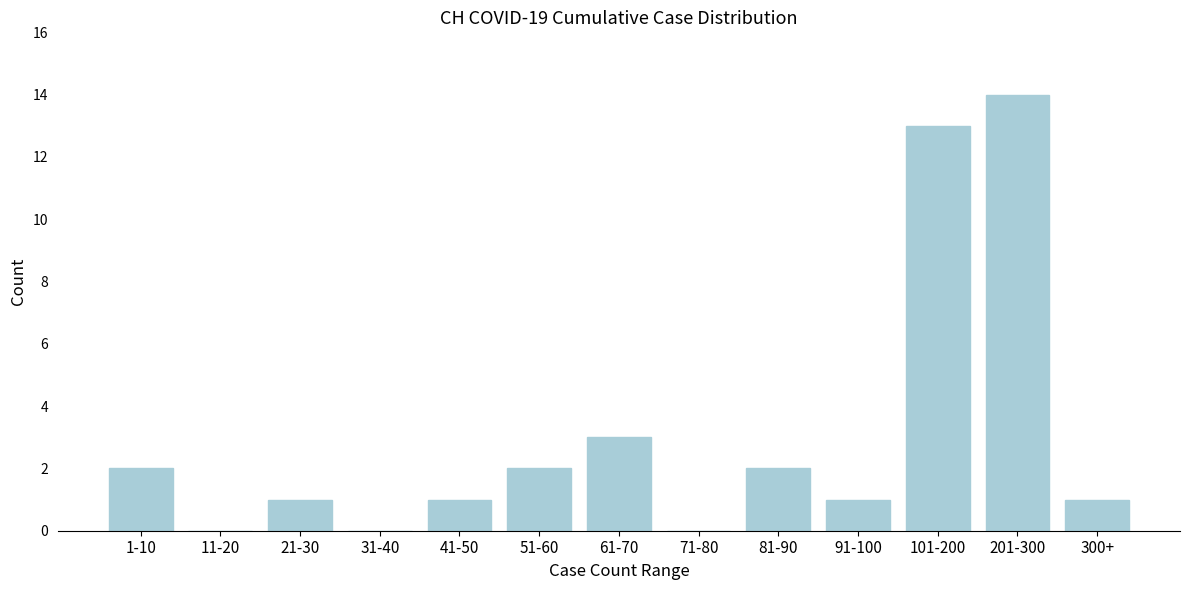

Reading left to right, extract all data points from this chart.

1-10=2	11-20=0	21-30=1	31-40=0	41-50=1	51-60=2	61-70=3	71-80=0	81-90=2	91-100=1	101-200=13	201-300=14	300+=1